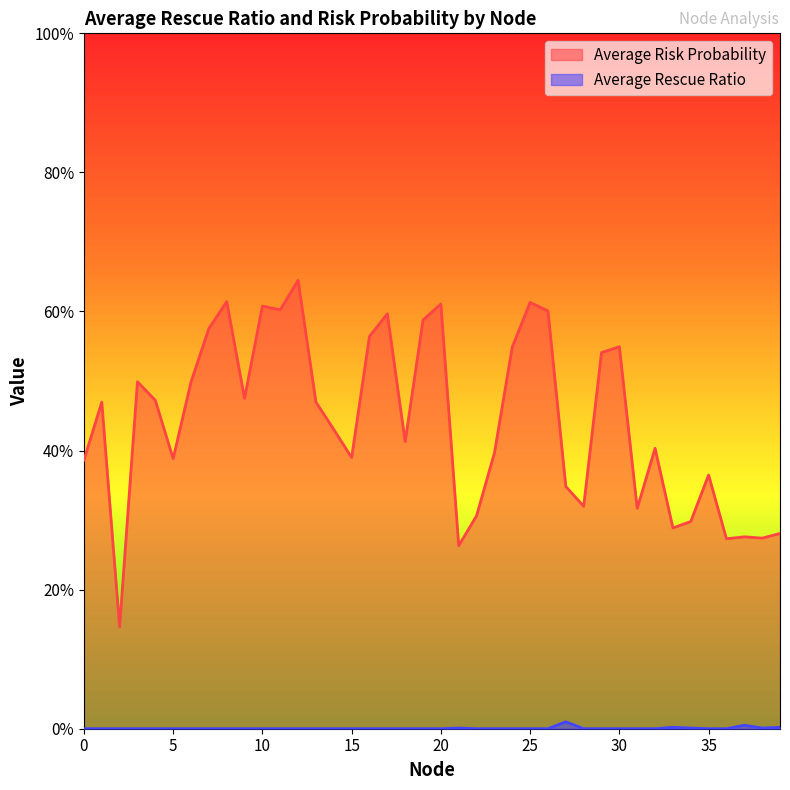

How many lines are shown in the chart?

2